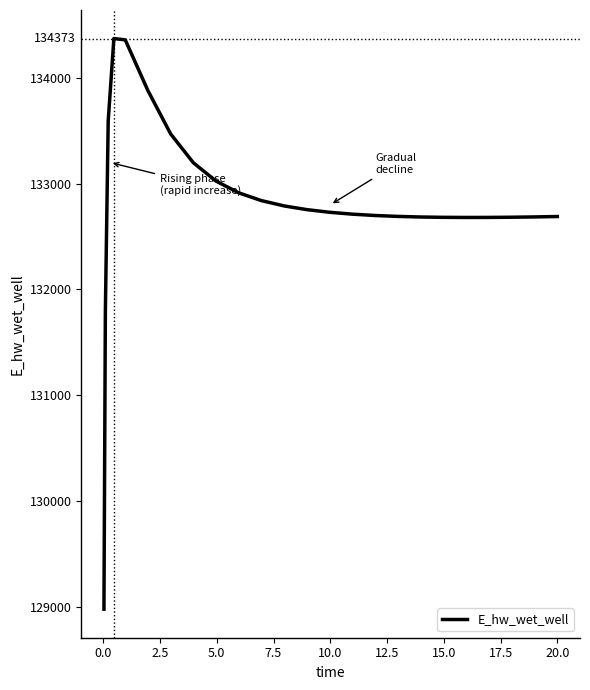

What is the difference between the maximum and minimum values?

5397.2